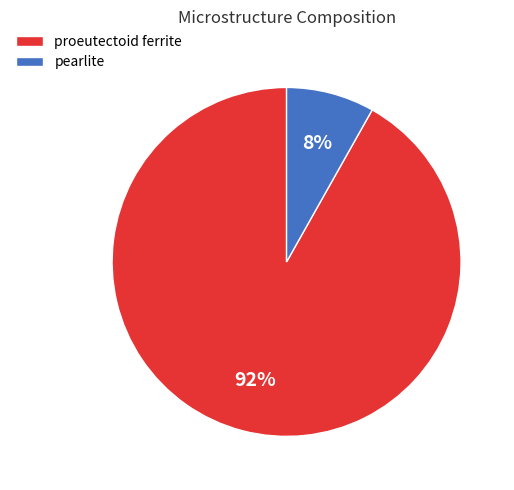

Does proeutectoid ferrite account for over 50% of the chart?

Yes